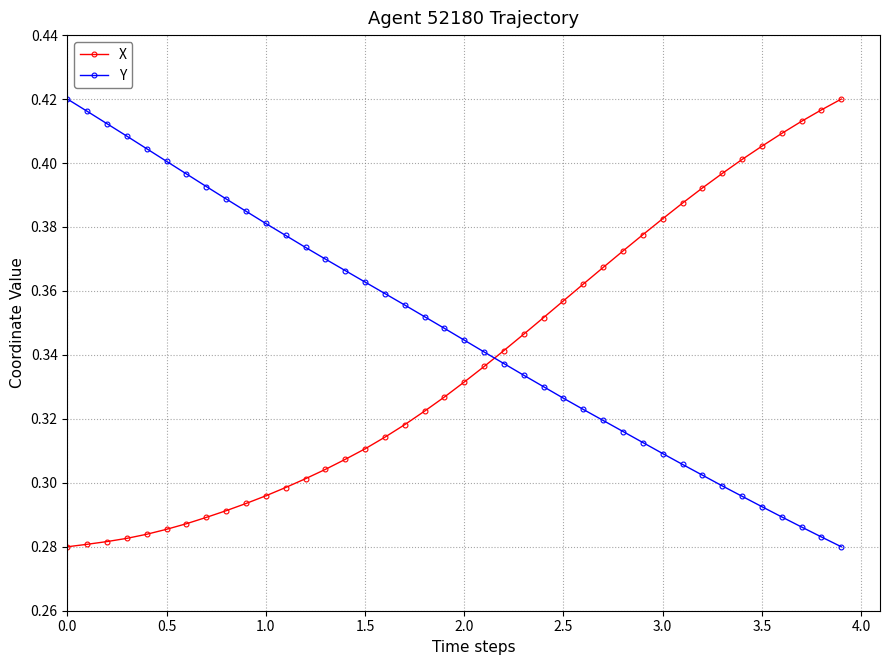

At how many categories does at least one series exceed 0?

40